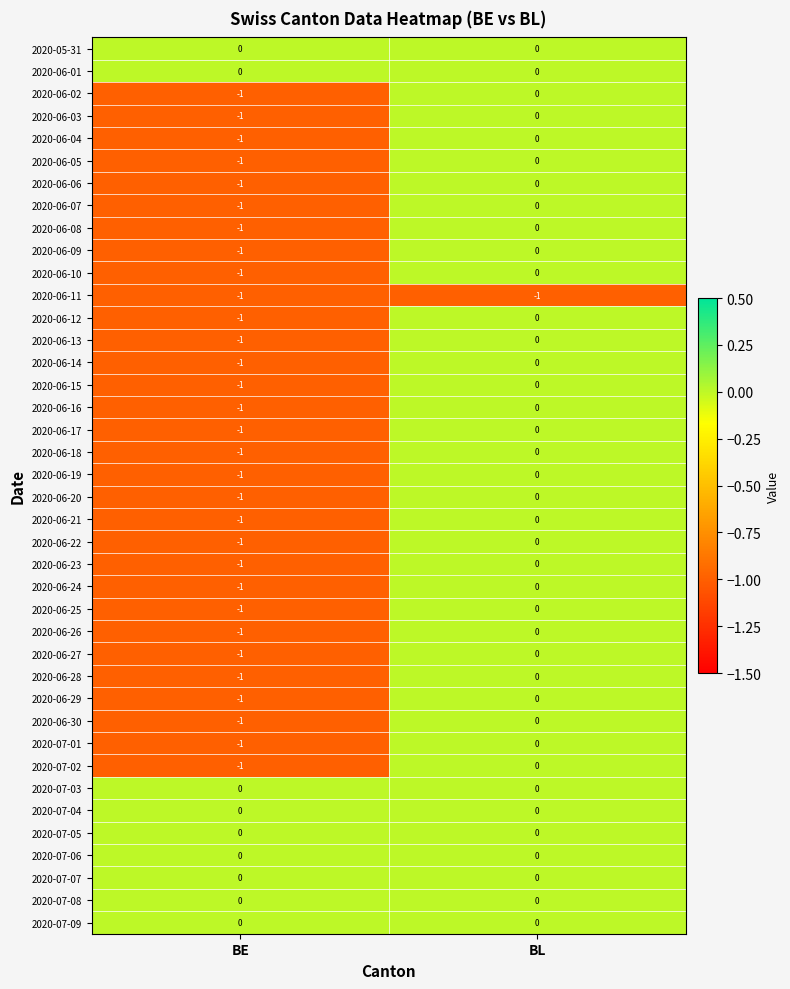

Where is 2020-06-20 nearest to the value 0?

BL